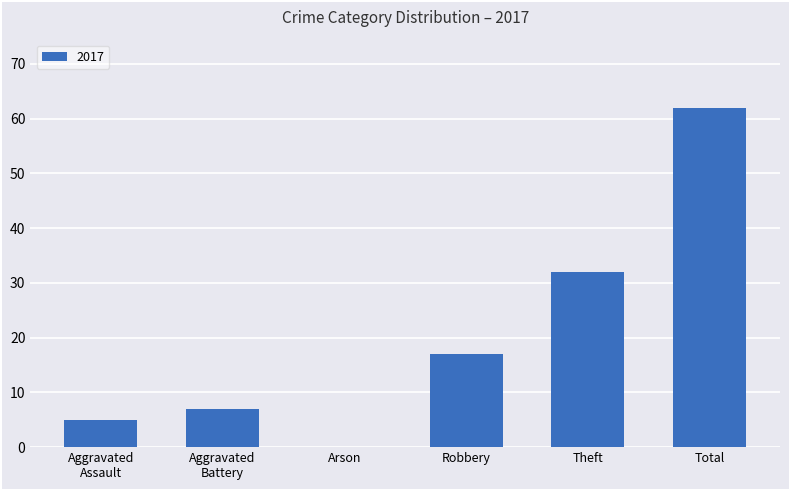

At which category does the chart reach its peak across all series?

Total